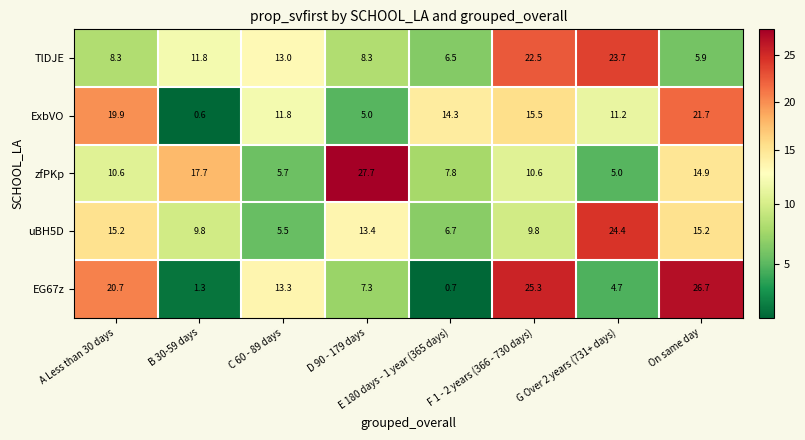

At which category is the sum across all series the highest?

On same day